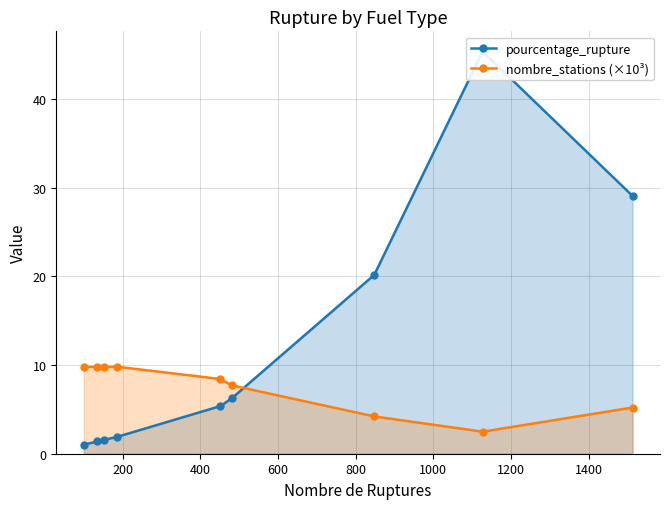

What is the value of the nombre_stations (×10³) point at the 7th from the left?

4.2